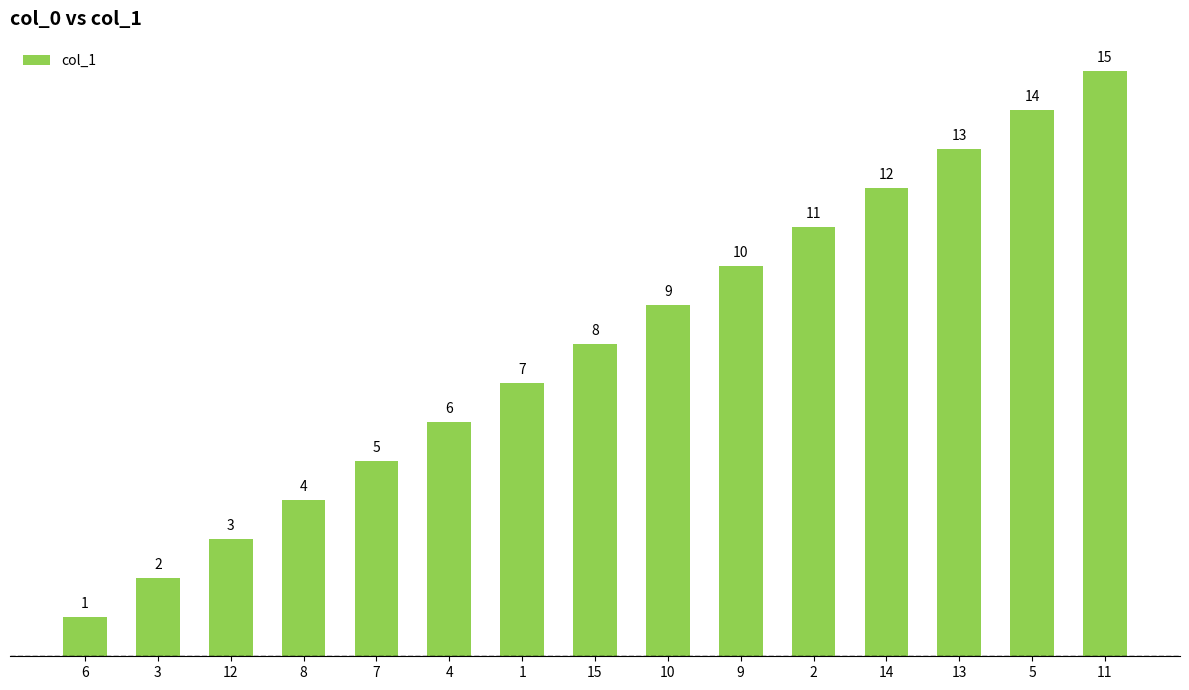

What is the greatest value displayed?

15